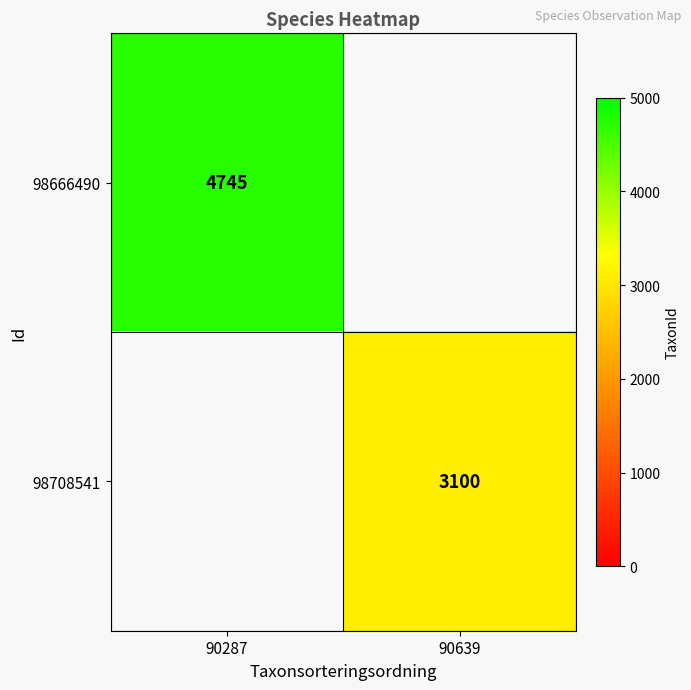

Is it true that 98666490 equals 4745 at 90287?

True